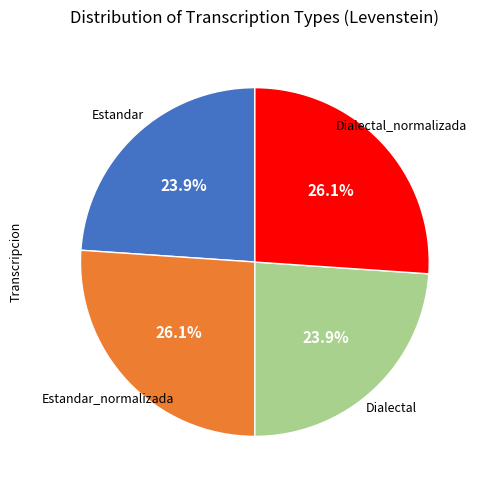

Does any single category account for the majority?

No